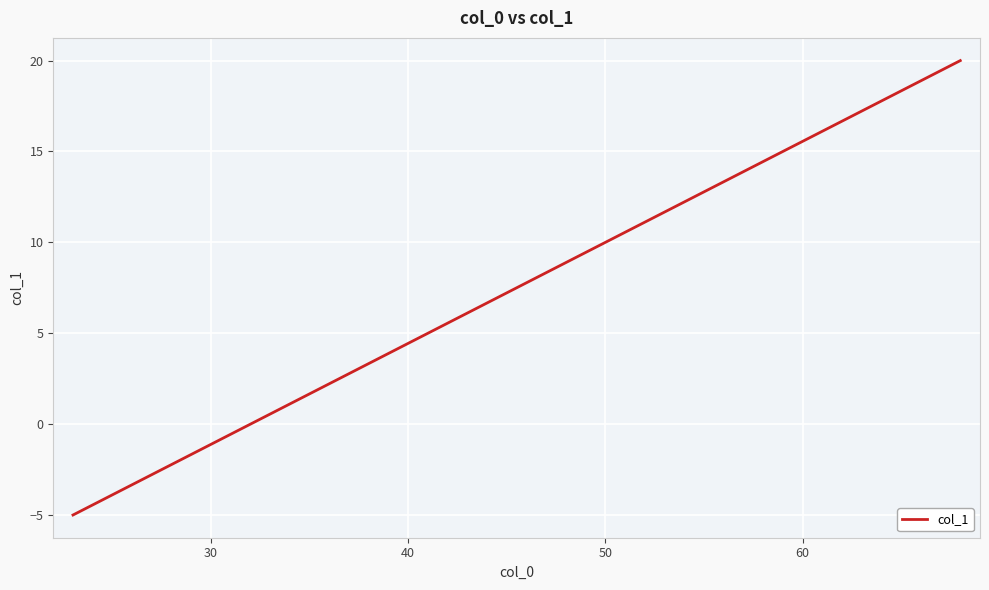

What is the minimum value shown in the chart?

-5.0